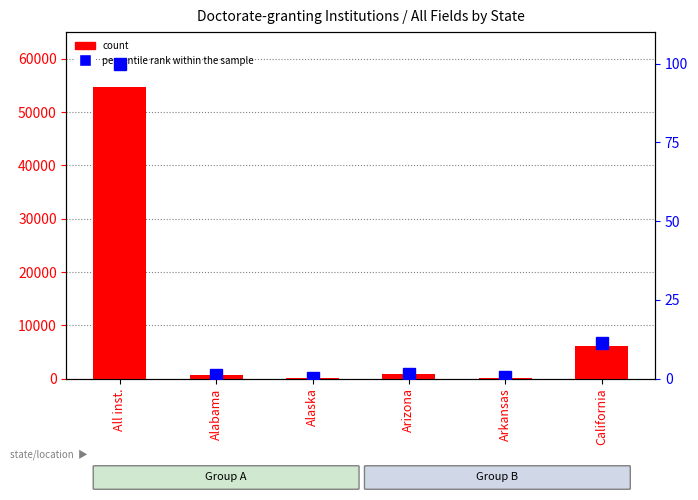

Rank the series by their maximum value, from lowest to highest.

percentile rank within the sample, count